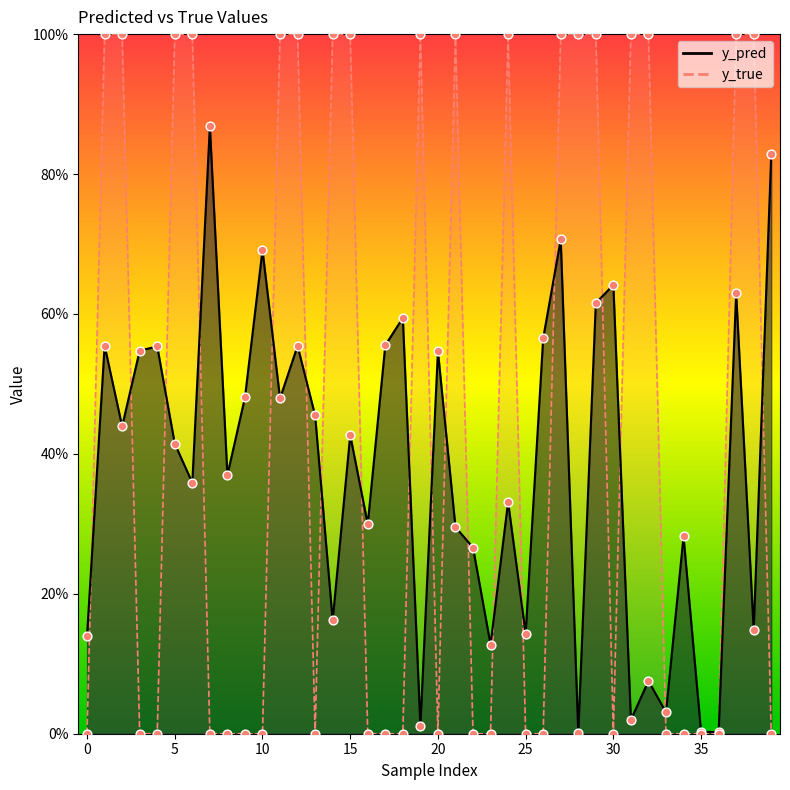

Which series contains the highest Y value?

y_true